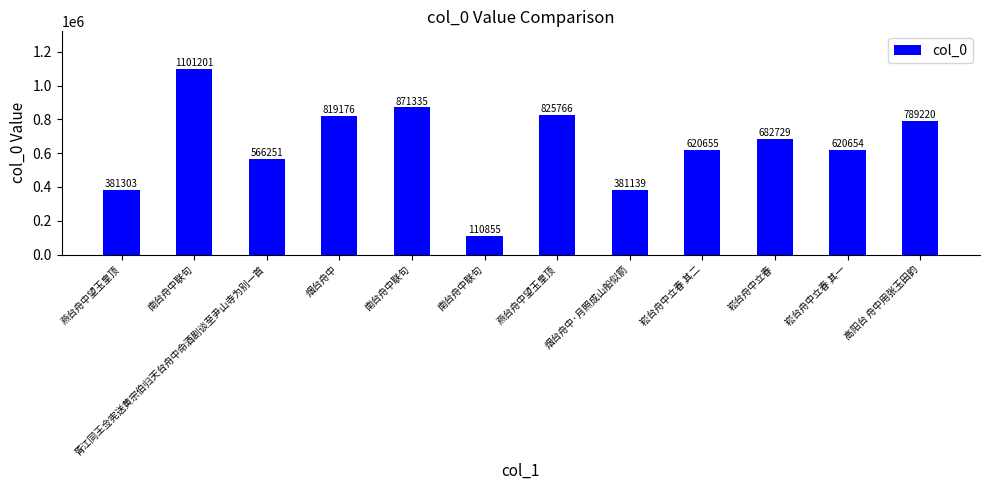

True or false: the data shows 195165 at 南台舟中联句.

False